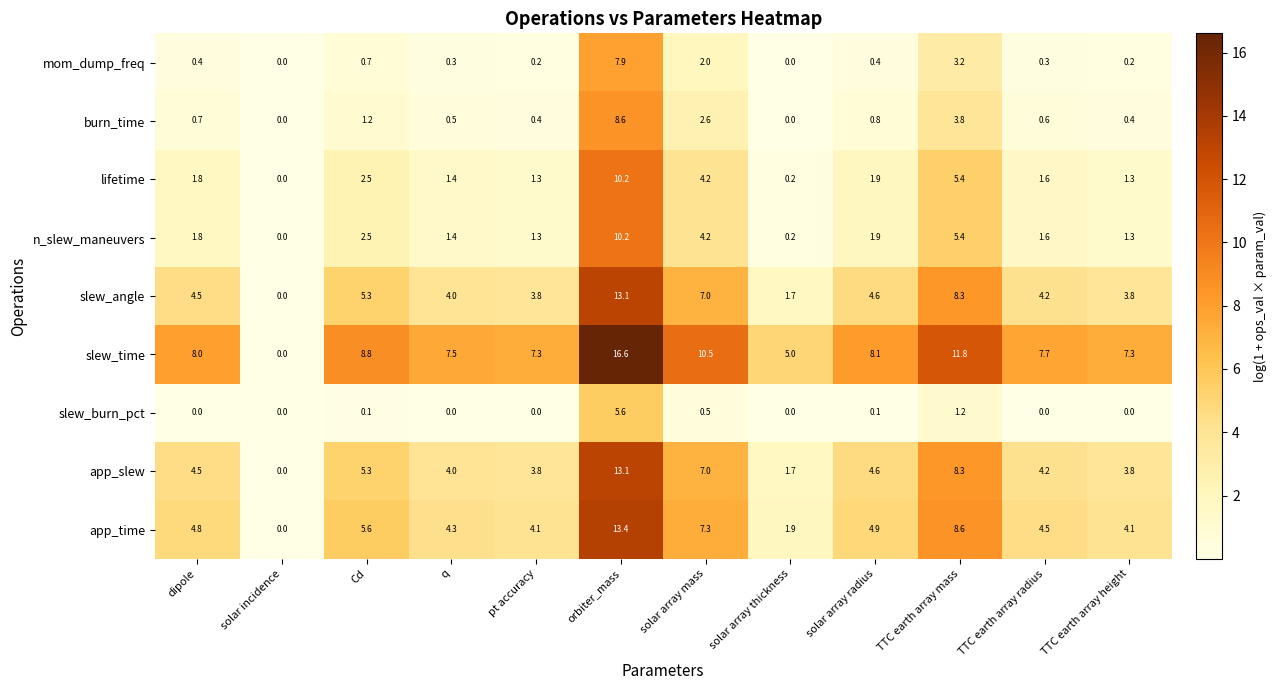

What is the spread (max minus min) of values at TTC earth array height?

7.3